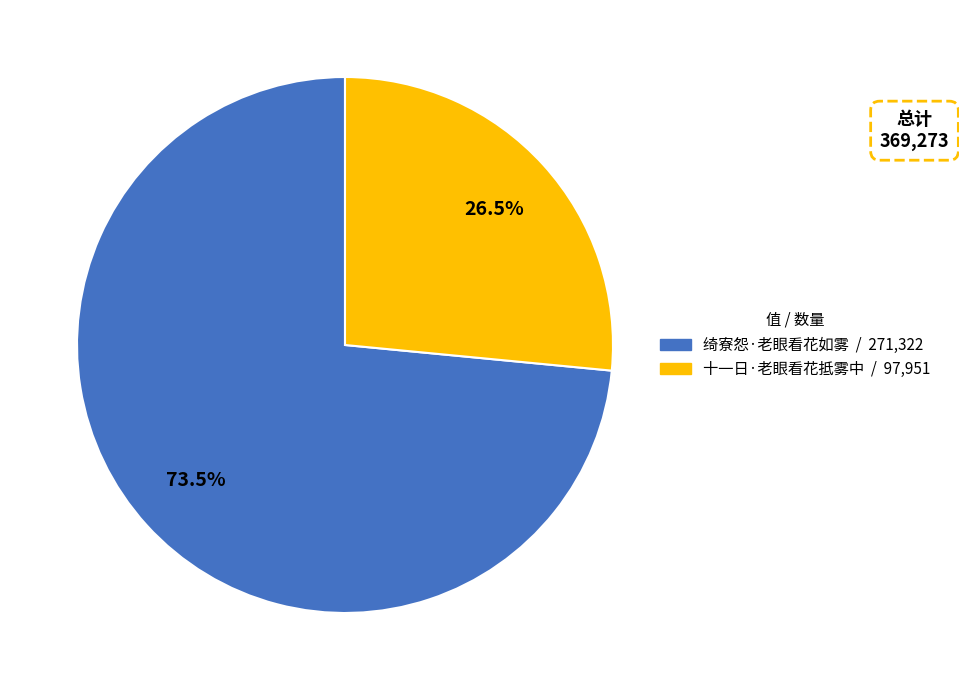

Which slice represents more than half of the pie?

绮寮怨·老眼看花如雾